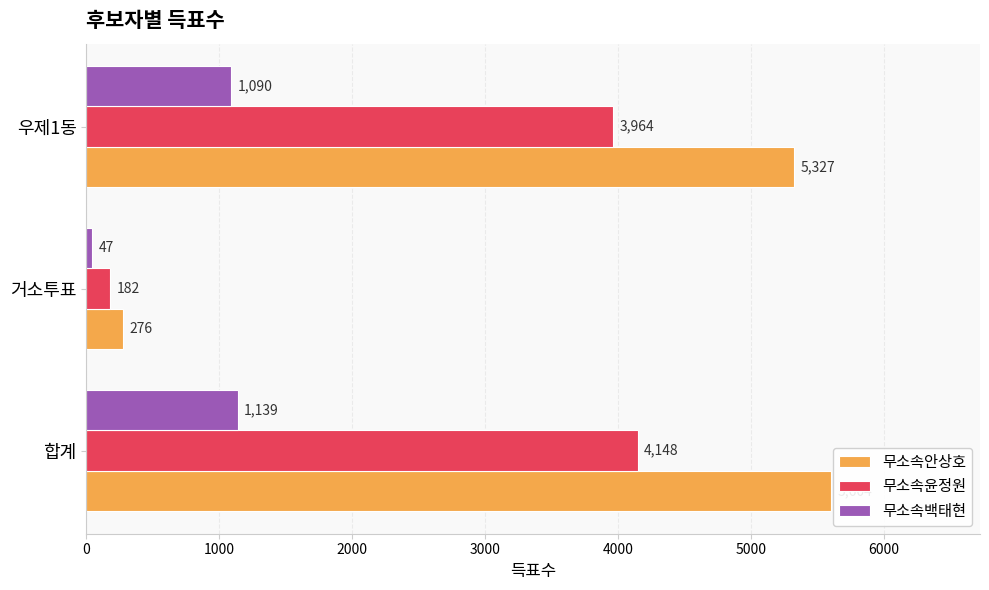

Which series has the largest total across all categories?

무소속안상호